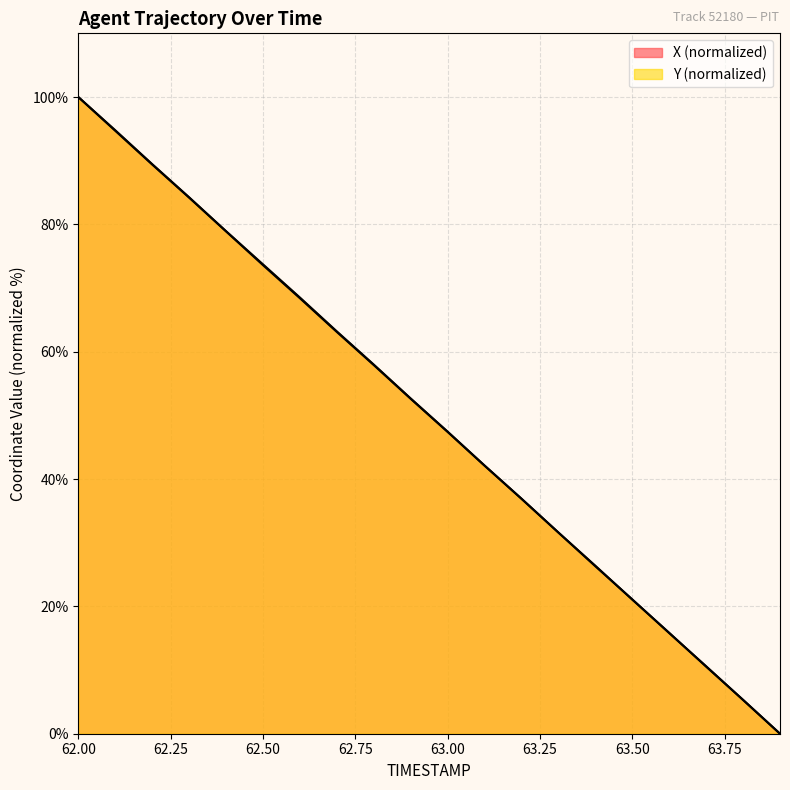

Rank the categories by Y value from lowest to highest.

63.9, 63.8, 63.7, 63.6, 63.5, 63.4, 63.3, 63.2, 63.1, 63.0, 62.9, 62.8, 62.7, 62.6, 62.5, 62.4, 62.3, 62.2, 62.1, 62.0